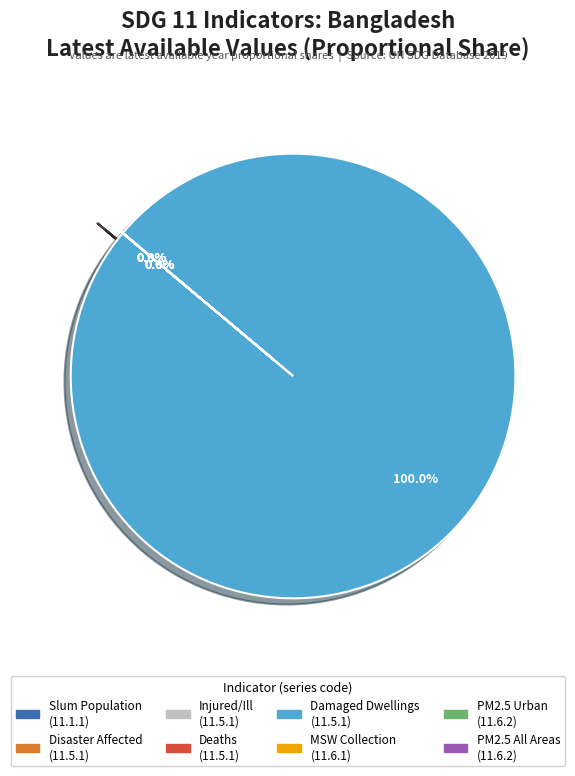

Is there any slice that represents more than half of the pie?

Yes